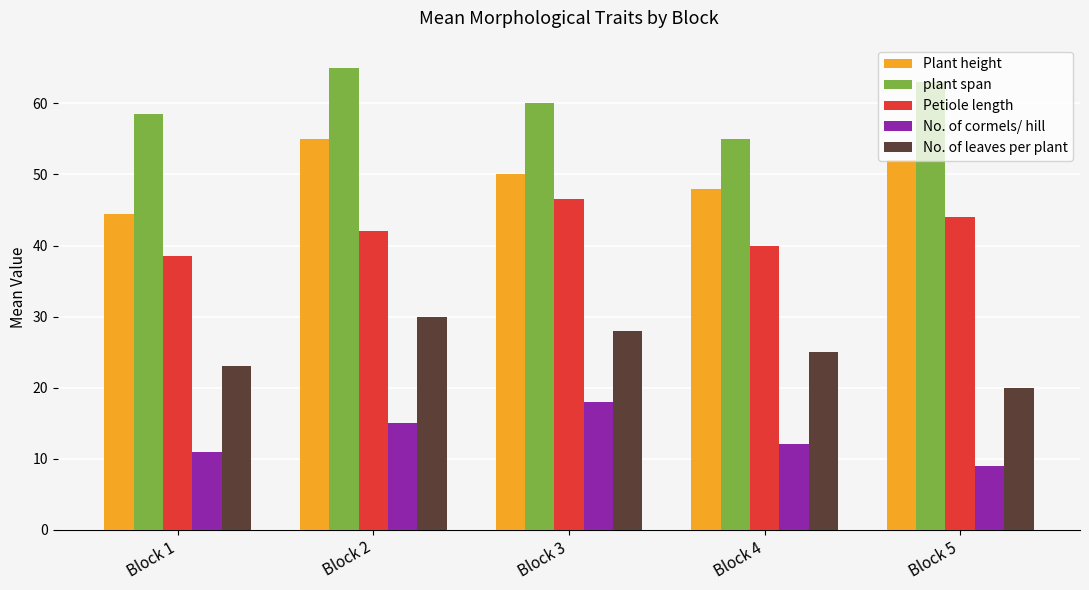

How many bars are there in total?

25